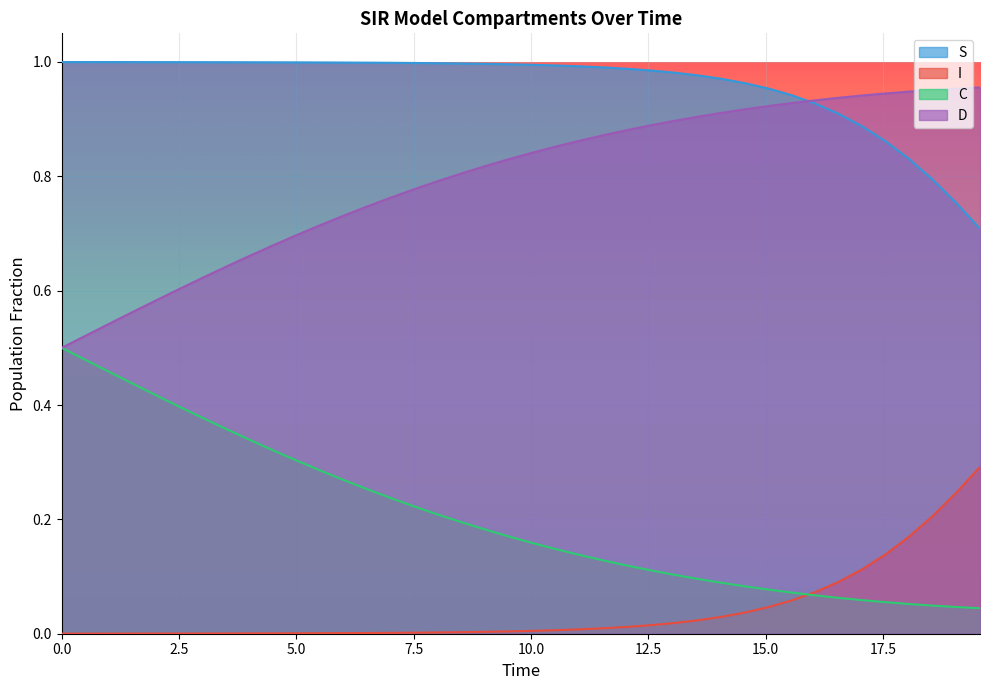

Rank the series by their maximum value, from highest to lowest.

S, D, C, I